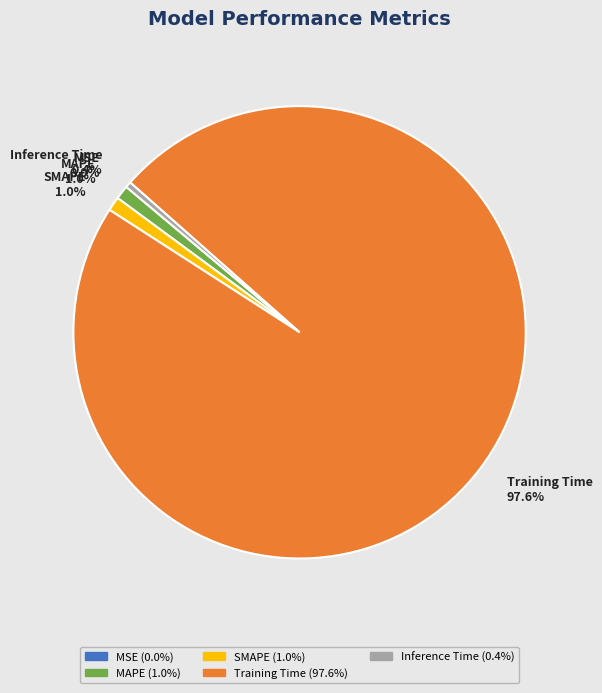

Which slice is the largest?

Training Time